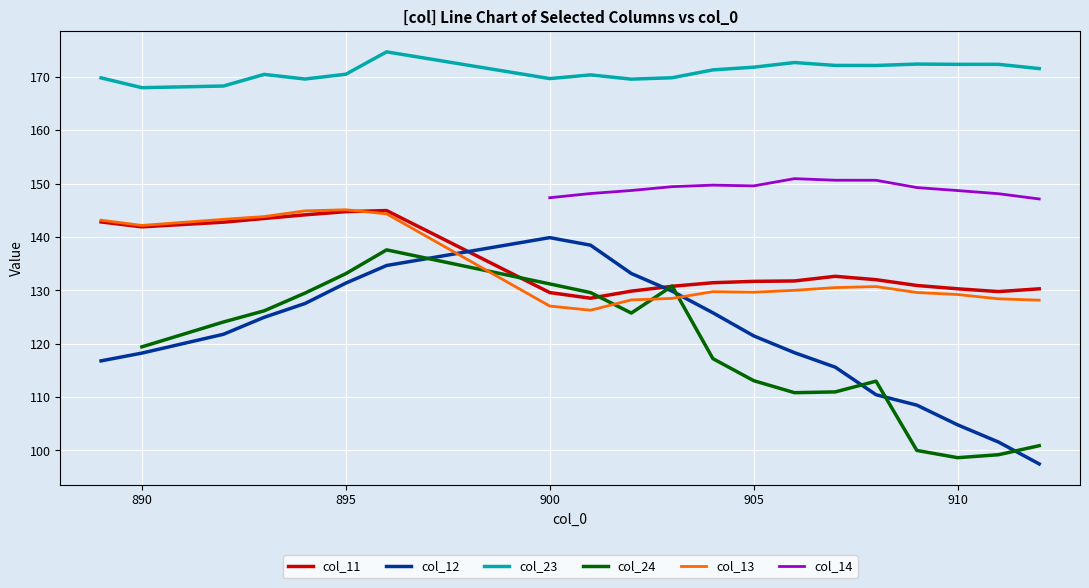

Is it true that col_23 equals 85.9 at 910?

False